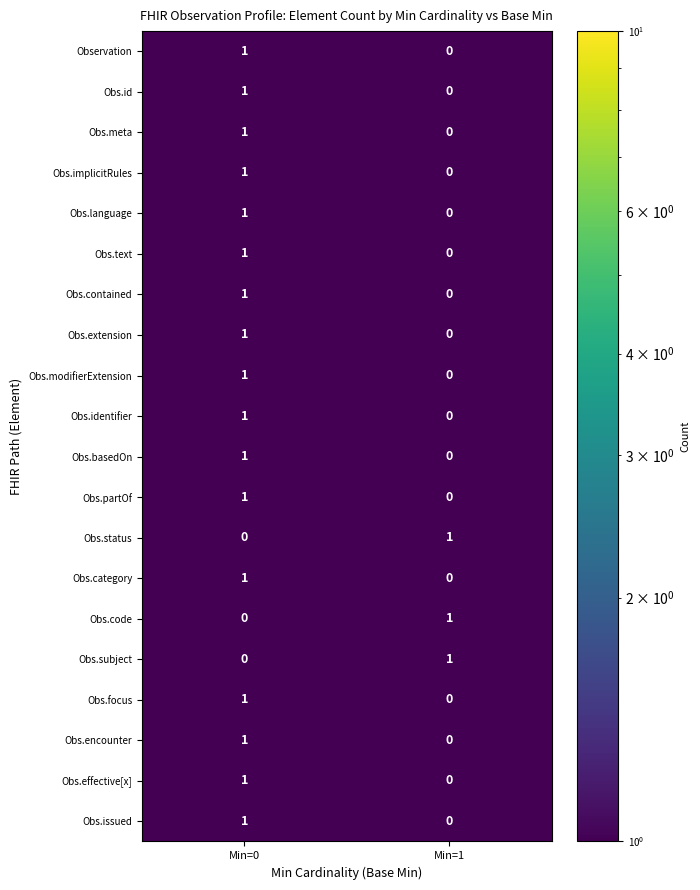

What is the total value across all series at Min=1?

3